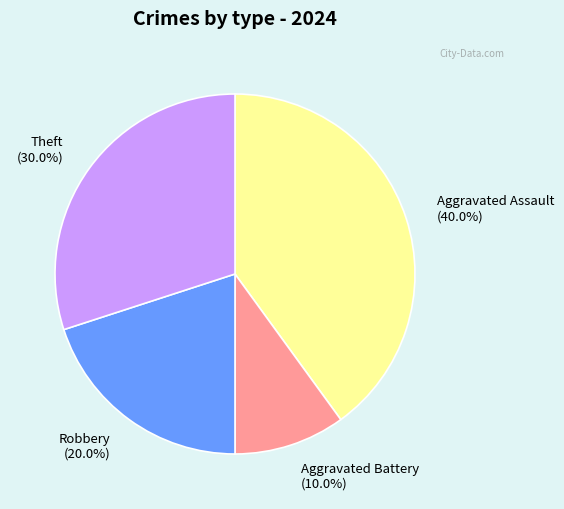

Rank the categories by value from highest to lowest.

Aggravated Assault, Theft, Robbery, Aggravated Battery